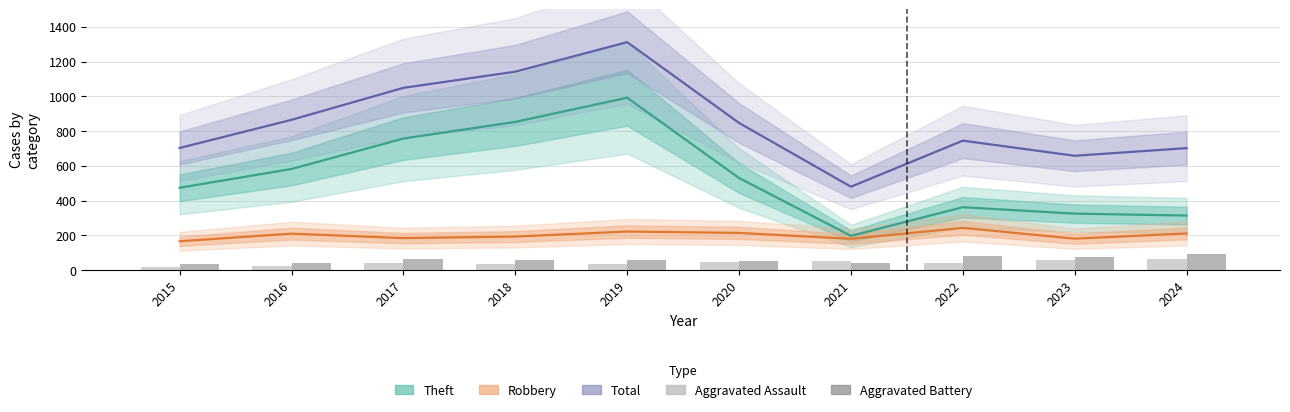

Rank the series at 2024 from highest to lowest value.

Total, Theft, Robbery, Aggravated Battery, Aggravated Assault